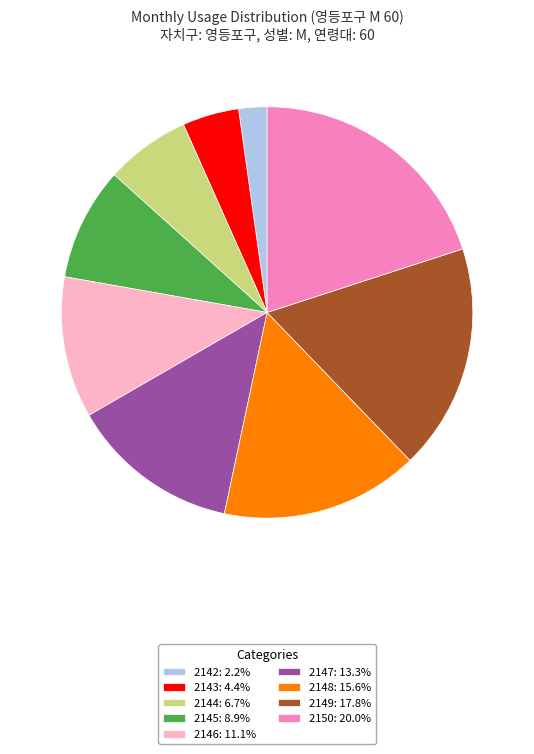

Does 2146 account for over 50% of the chart?

No